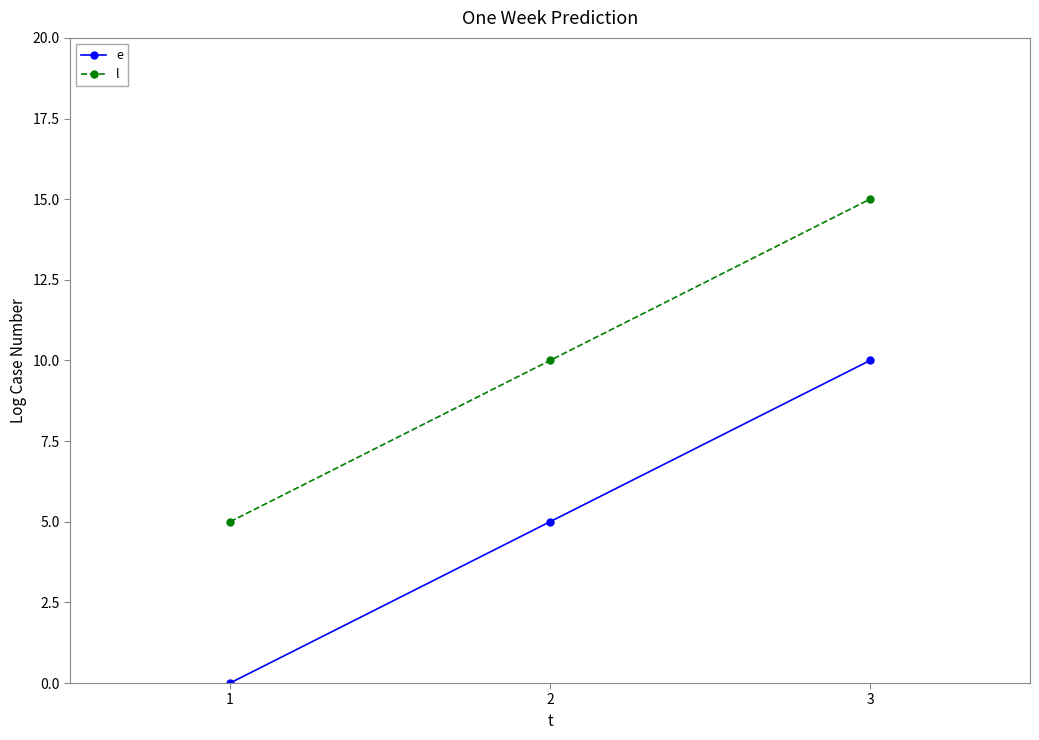

How many data points in l are less than 10?

1